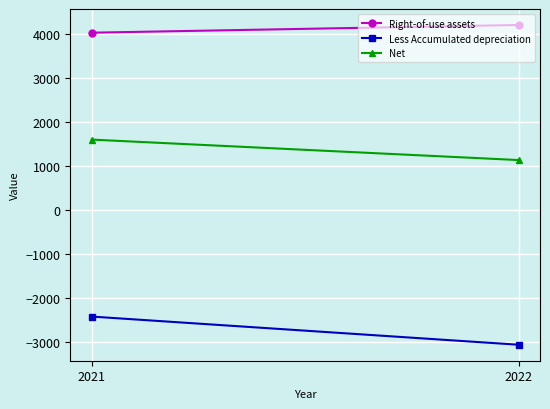

Which series changed the most between 2021 and 2022?

Less Accumulated depreciation